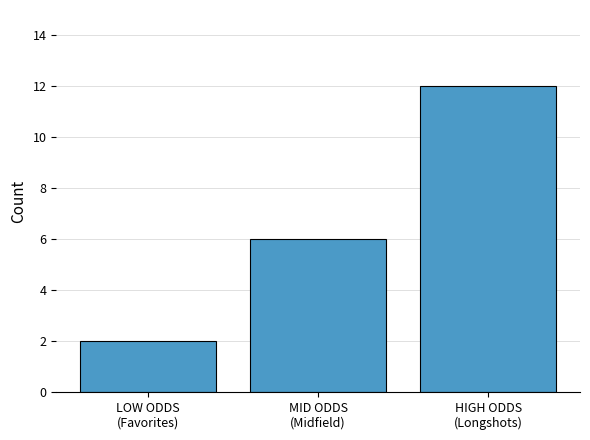

True or false: the data shows 12 at HIGH ODDS
(Longshots).

True